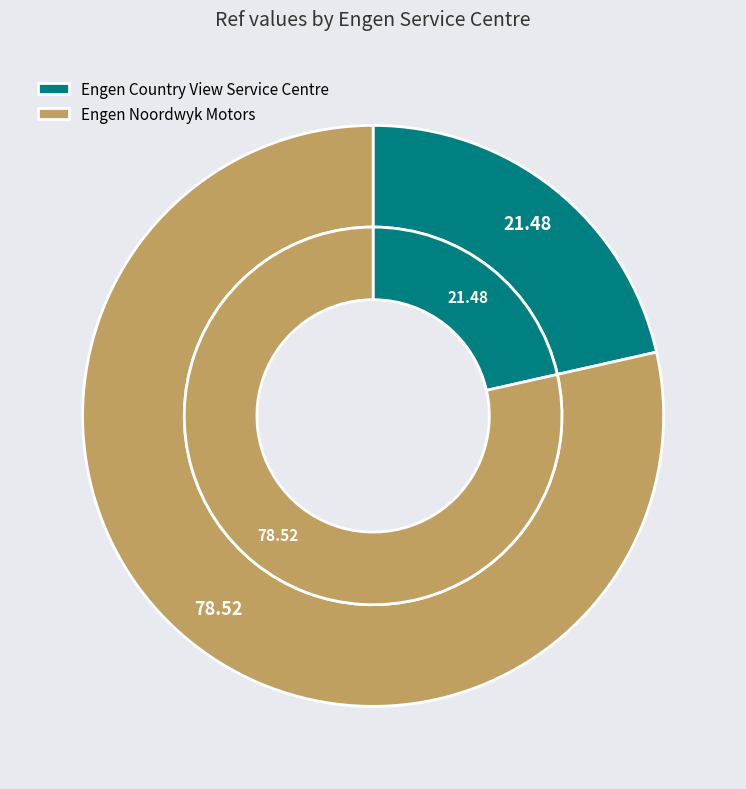

The Engen Country View Service Centre slice represents 21% of the pie. True or false?

True